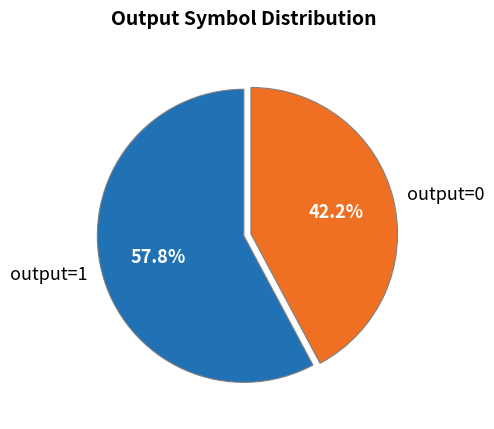

True or false: output=1 accounts for 99% of the total.

False